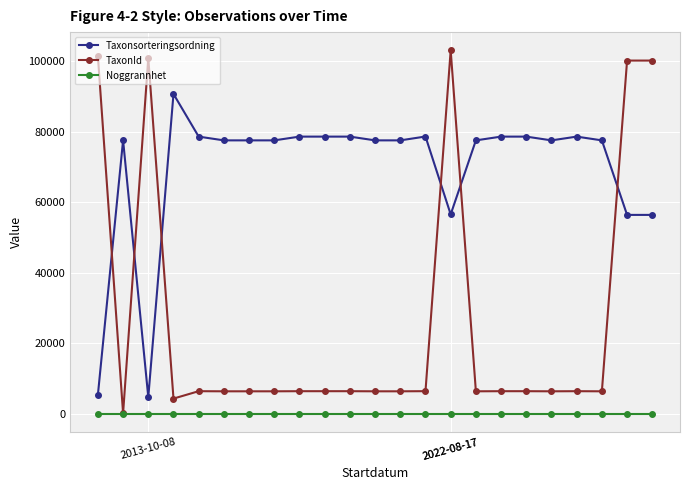

Which series has the largest total across all categories?

Taxonsorteringsordning